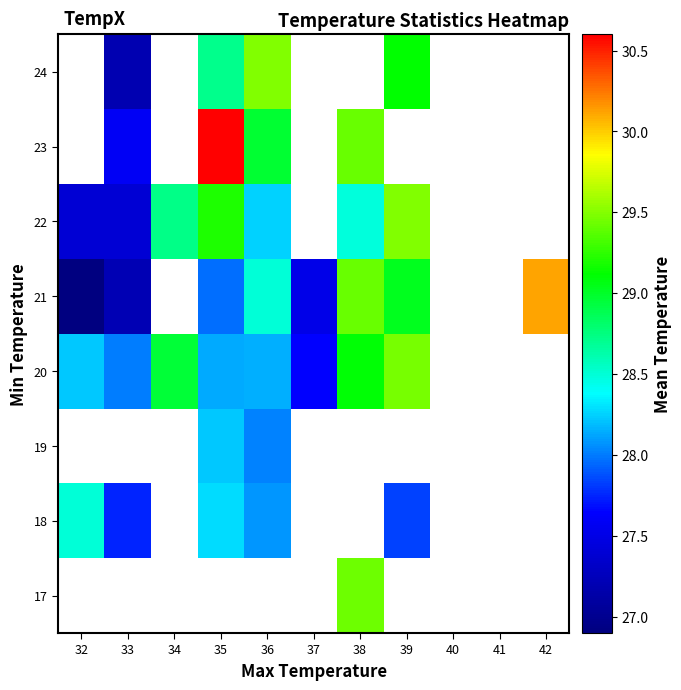

Where does the 21 series first go above 28?

36